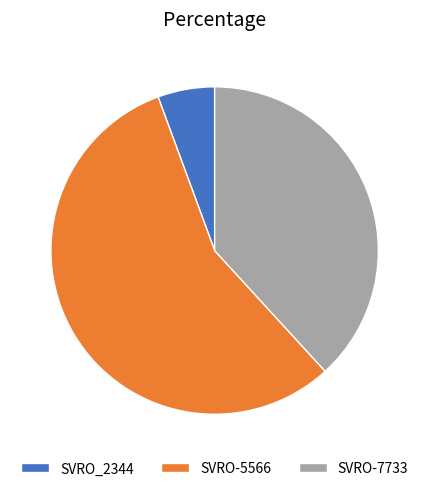

How many segments does this pie chart have?

3